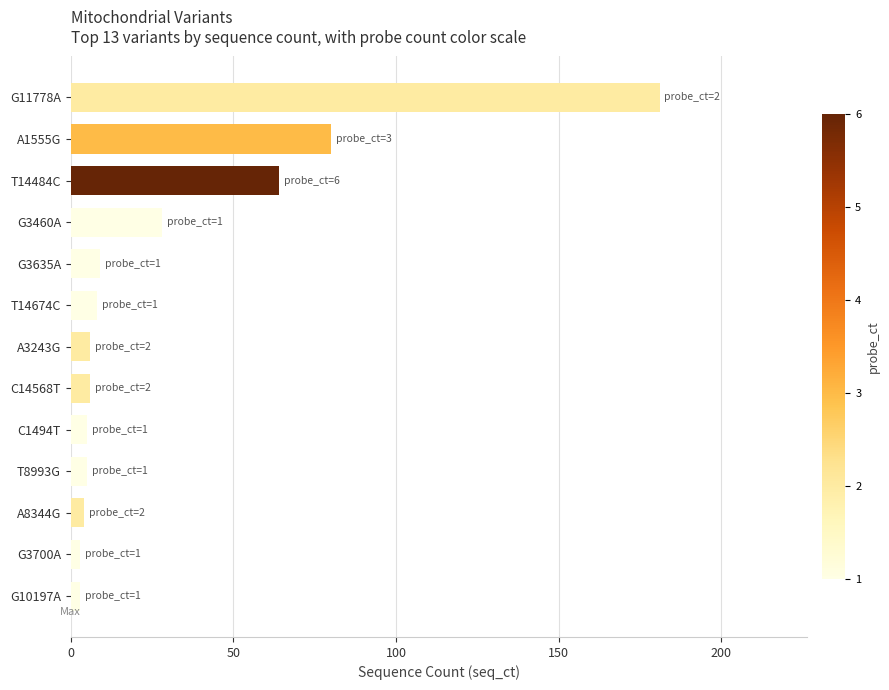

What is the label of the 5th bar from the top?

G3635A